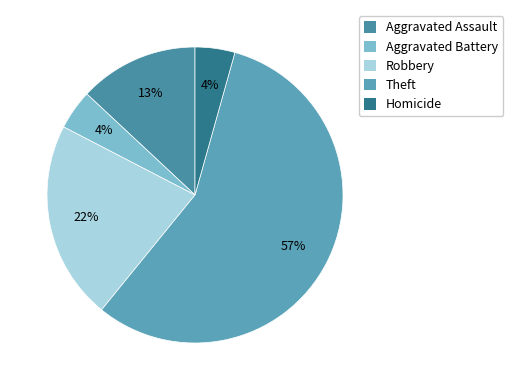

Count the number of slices in the pie.

5